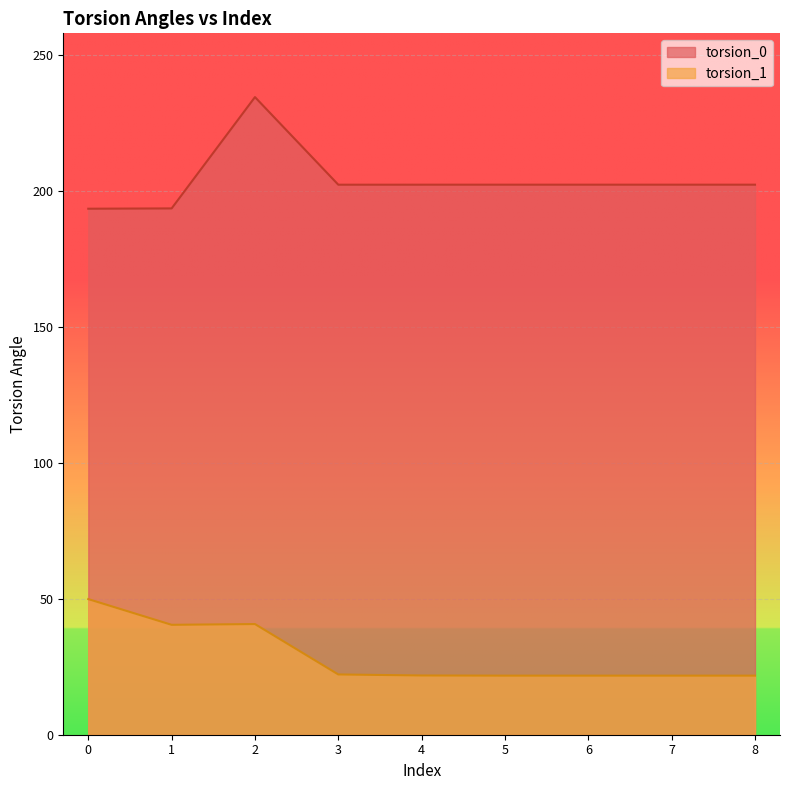

Reading left to right, transcribe all the data shown in this chart.

torsion_0: 0=193.4	1=193.5	2=234.4	3=202.2	4=202.2	5=202.2	6=202.2	7=202.2	8=202.2
torsion_1: 0=49.9	1=40.4	2=40.7	3=22.2	4=21.8	5=21.7	6=21.7	7=21.7	8=21.7